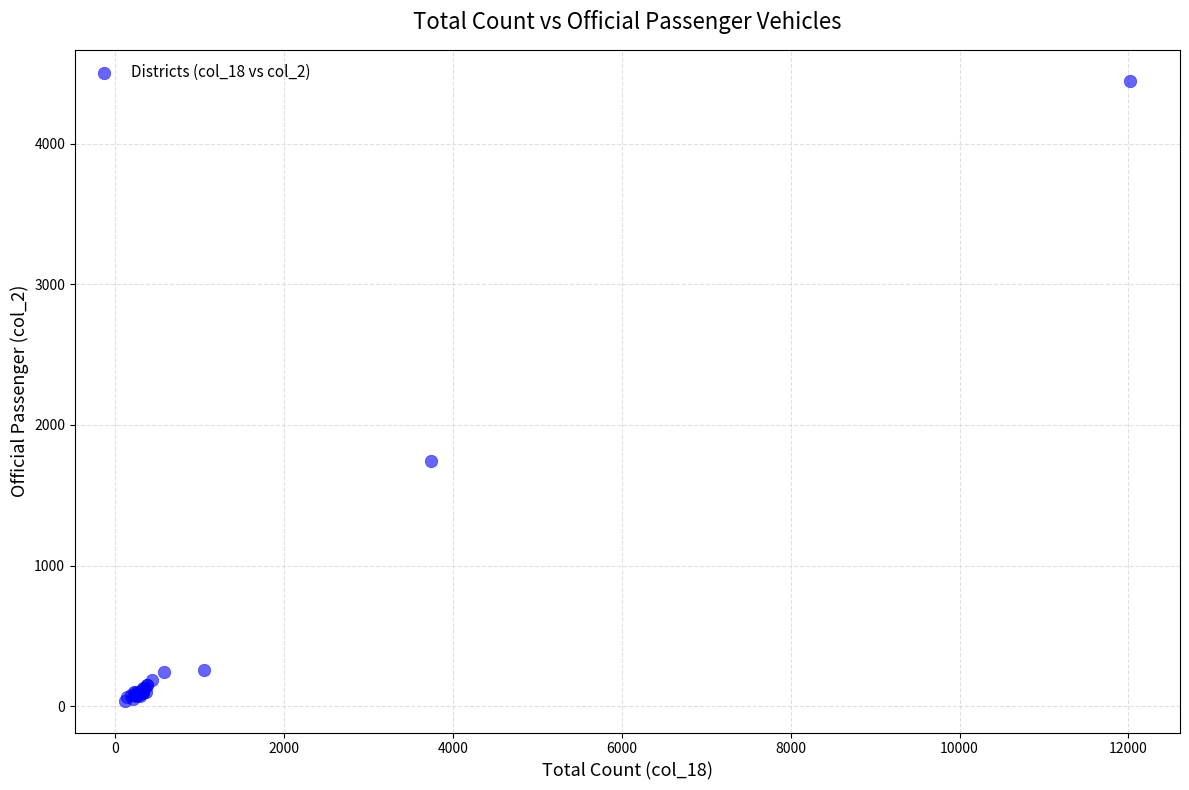

What Y value in the scatter plot is closest to 2240?

1745